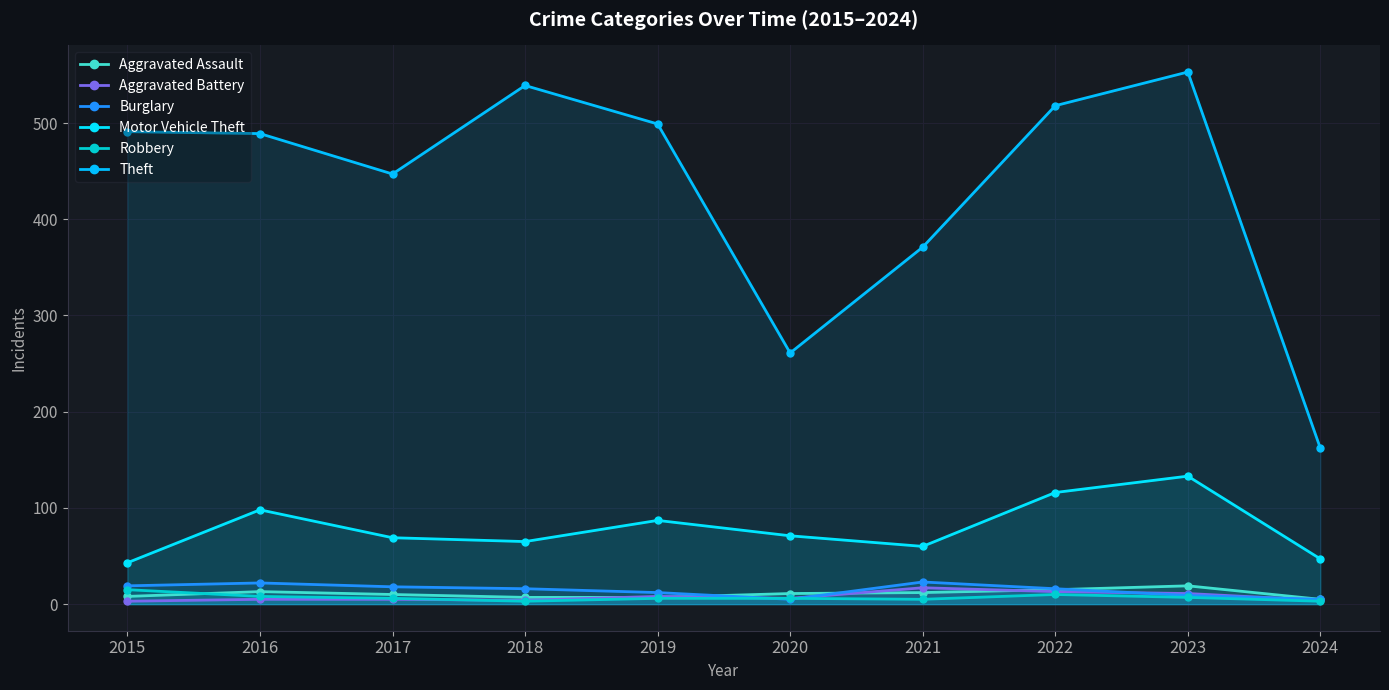

Does the chart display data point markers on the line(s)?

Yes